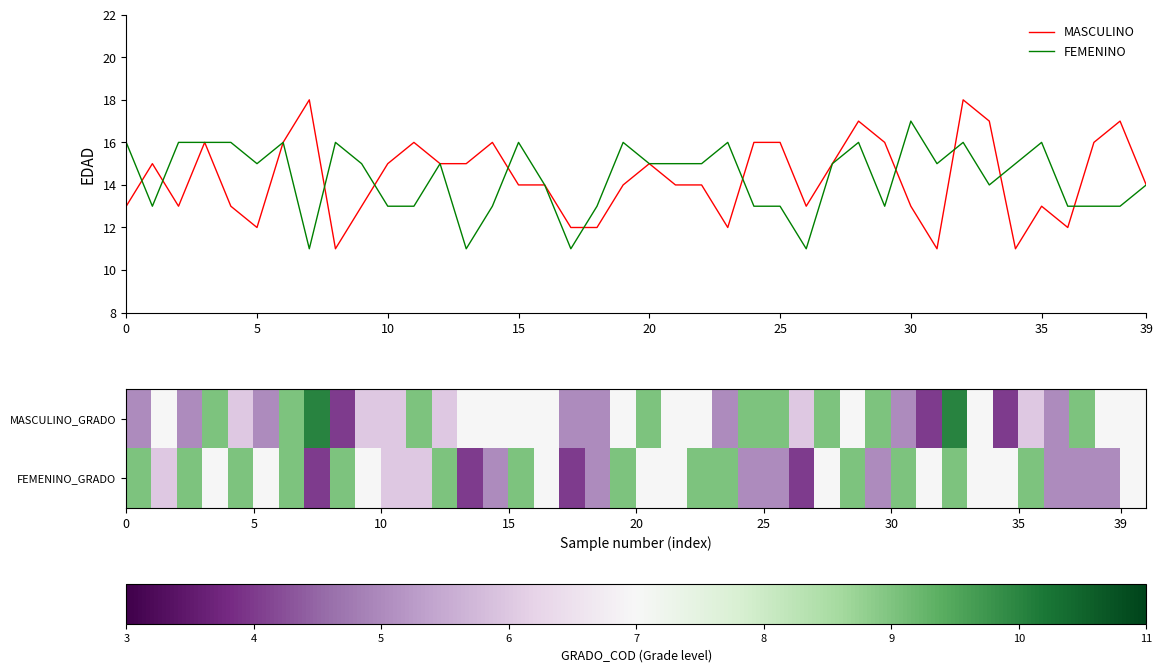

Count the number of categories in the chart.

40